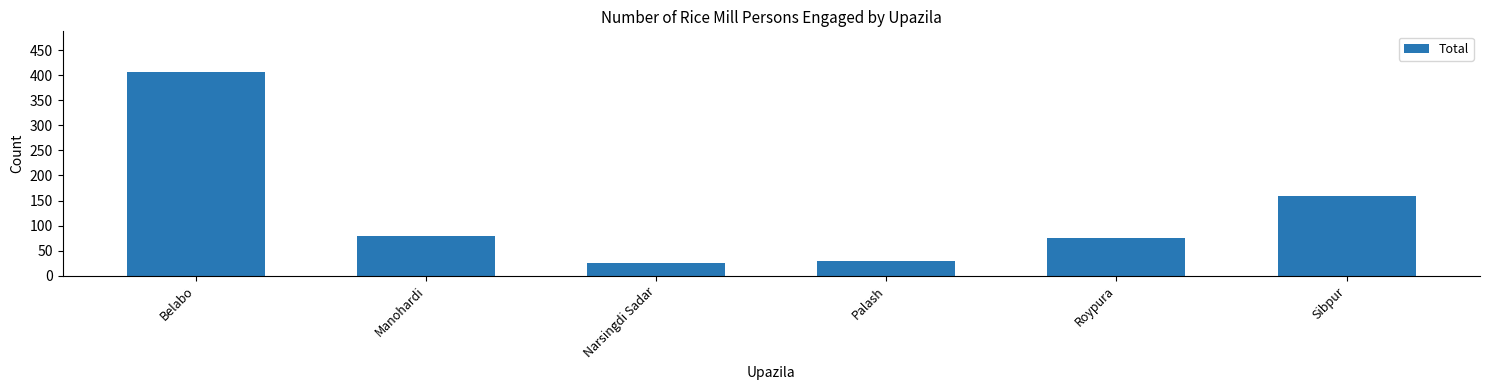

How many categories are shown in the chart?

6